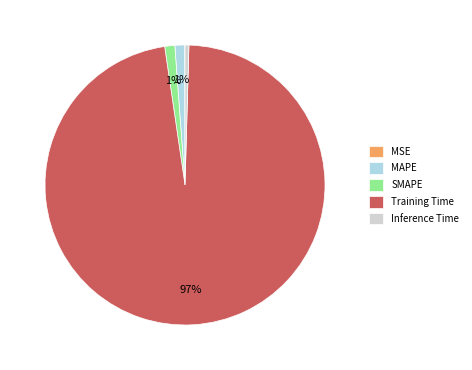

Does MAPE account for over 50% of the chart?

No